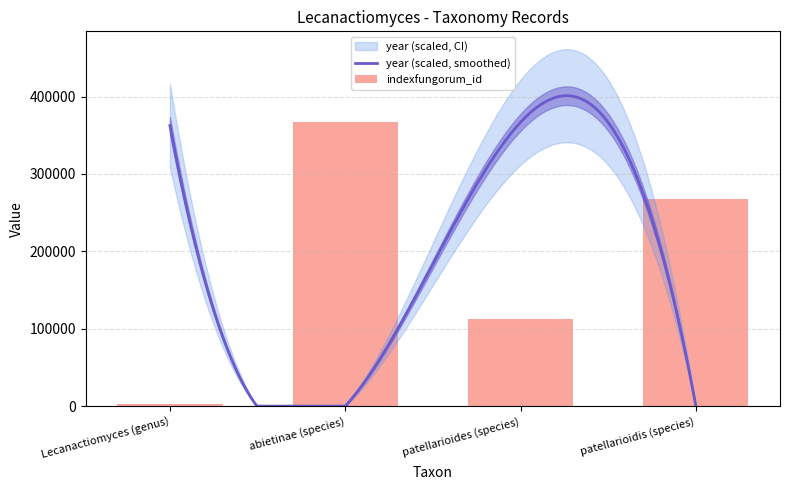

The chart shows a value of 112404 at patellarioides (species). True or false?

True